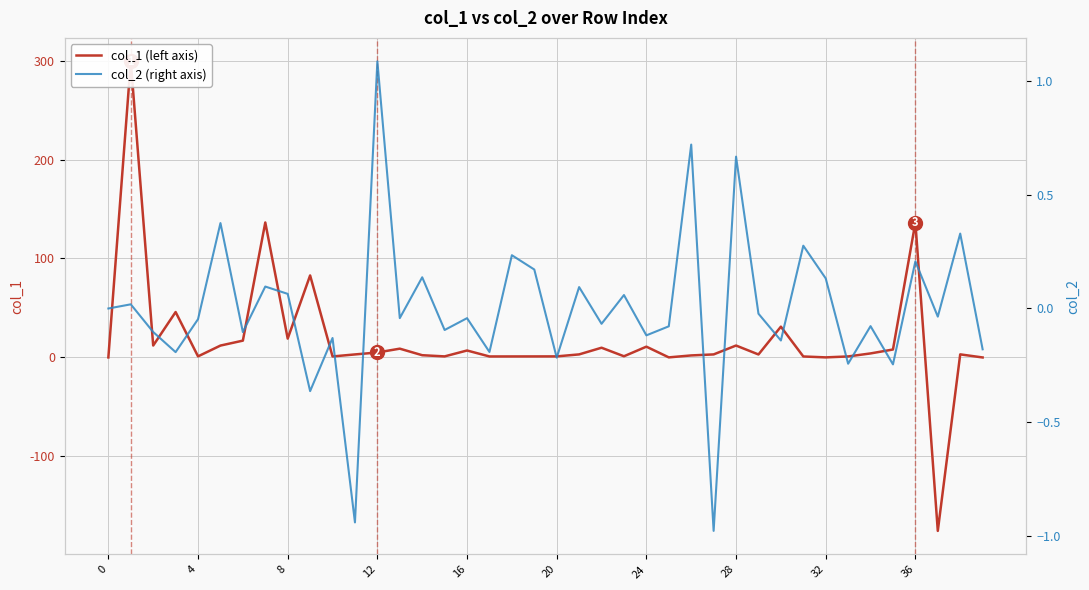

What is the label of the 7th point from the right?

33